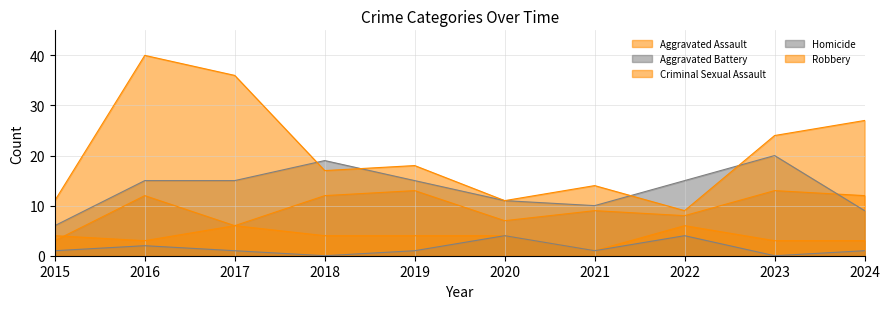

What is the total value across all series at 2017?

64